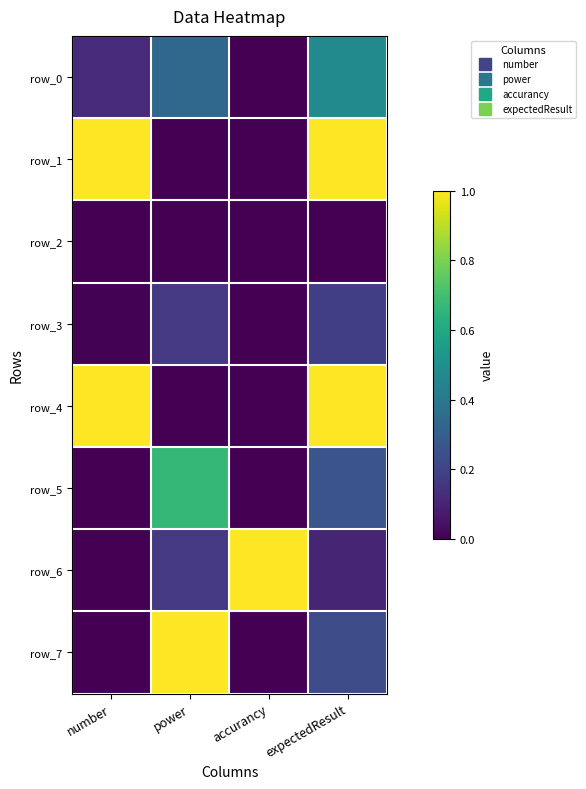

At which label does row_2 reach its peak?

accurancy